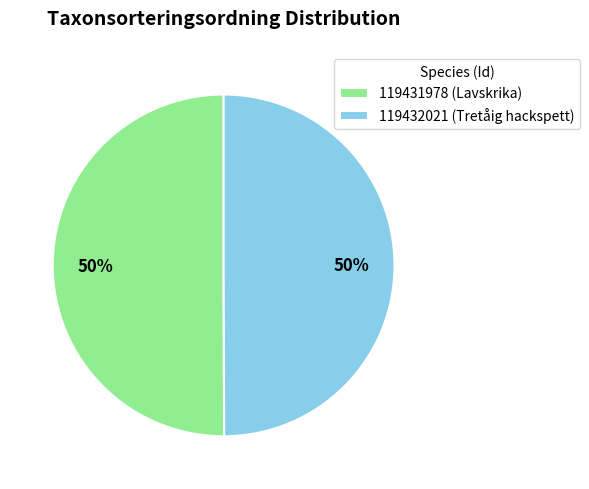

What percentage is the 119431978 (Lavskrika) slice, to the nearest percent?

50%